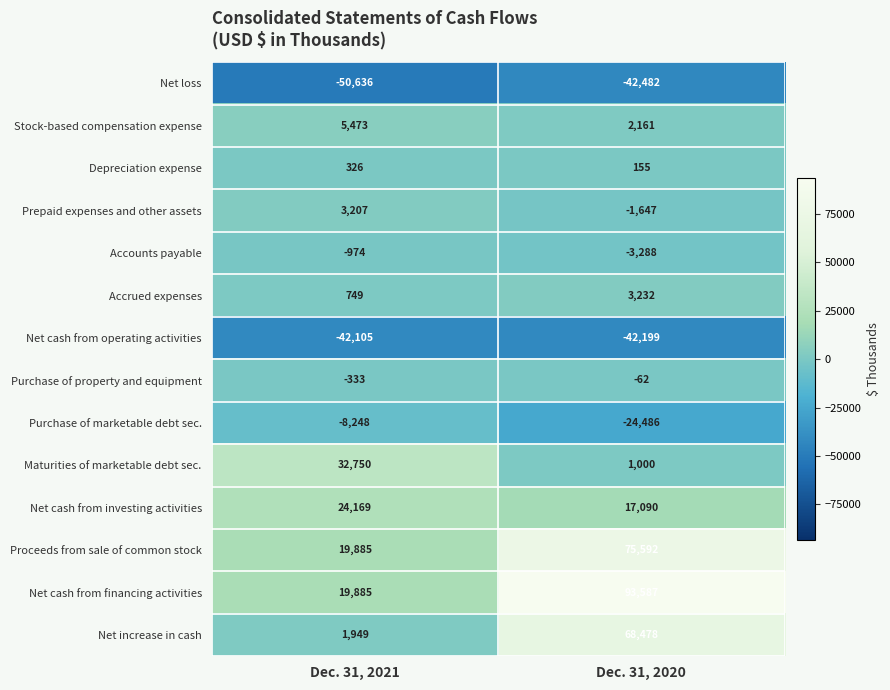

How many data points does each series have?

2